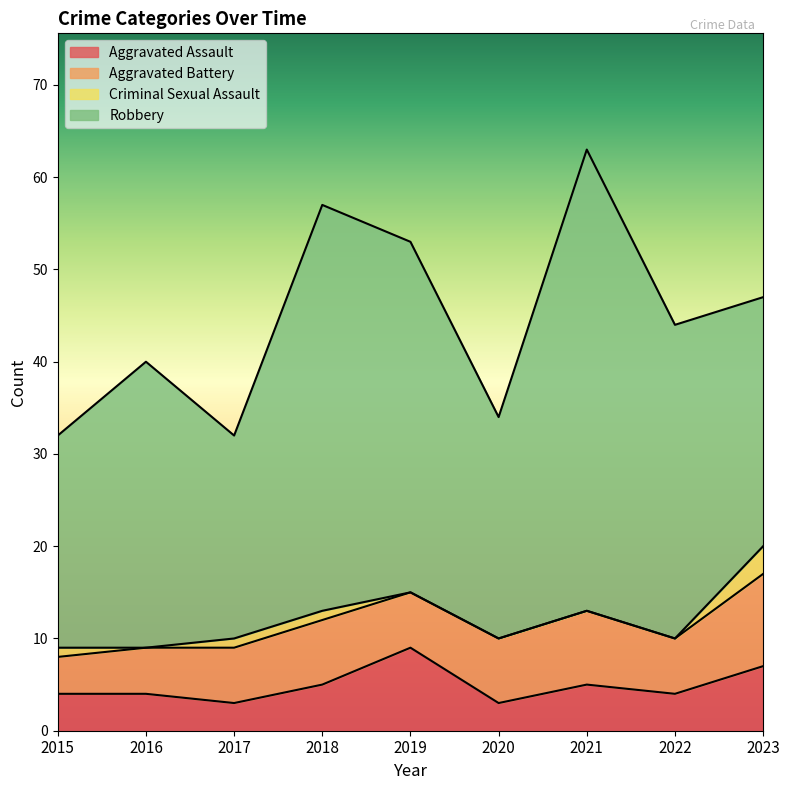

How many Criminal Sexual Assault values are between 0 and 1?

8